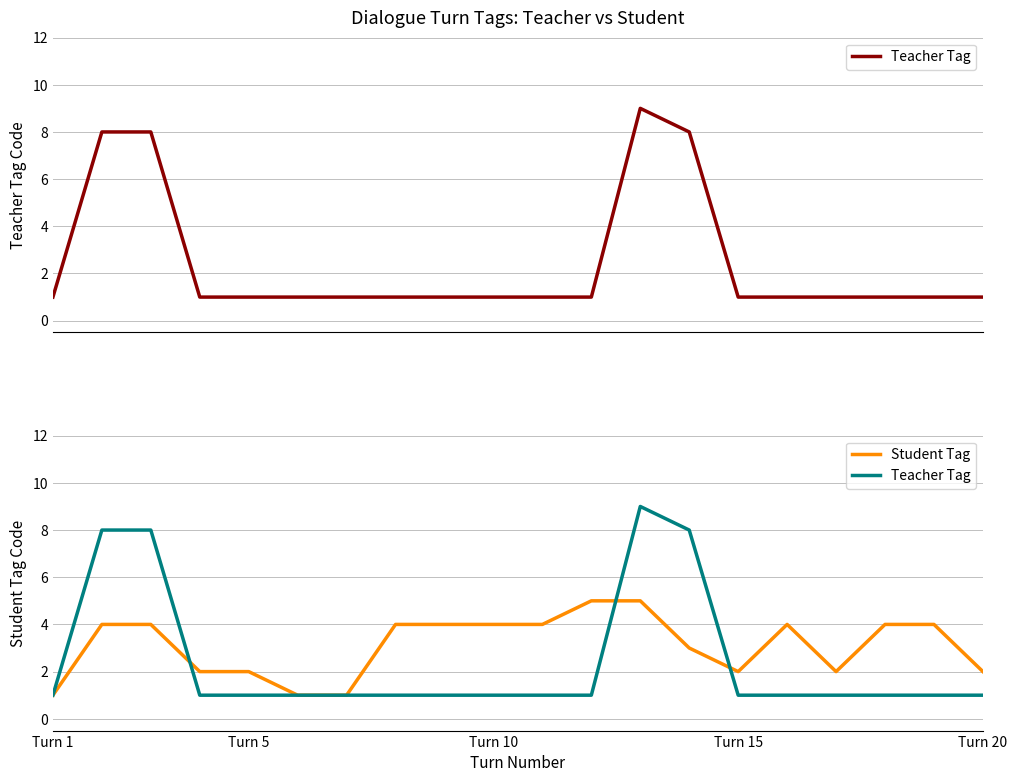

After their last crossing, which series has the higher values: Teacher Tag or Student Tag?

Student Tag